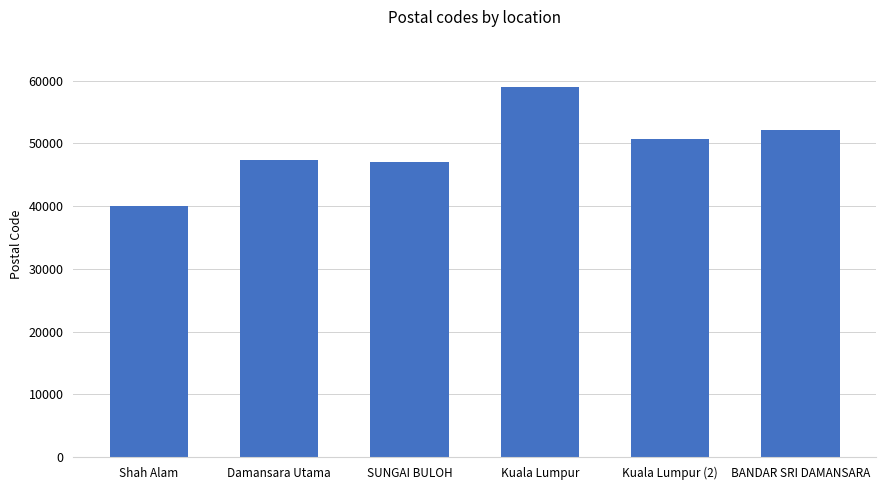

What is the smallest value displayed?

40000